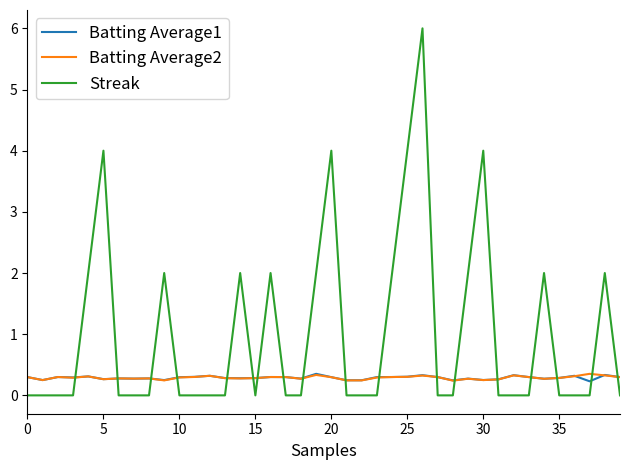

What is the difference between the maximum and second lowest values in the Batting Average2 series?

0.1